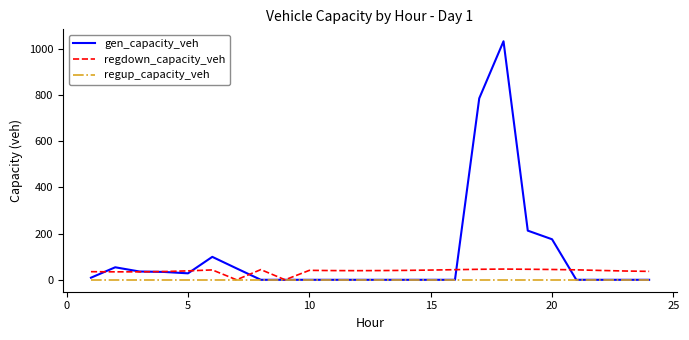

Count the number of data series in this chart.

3